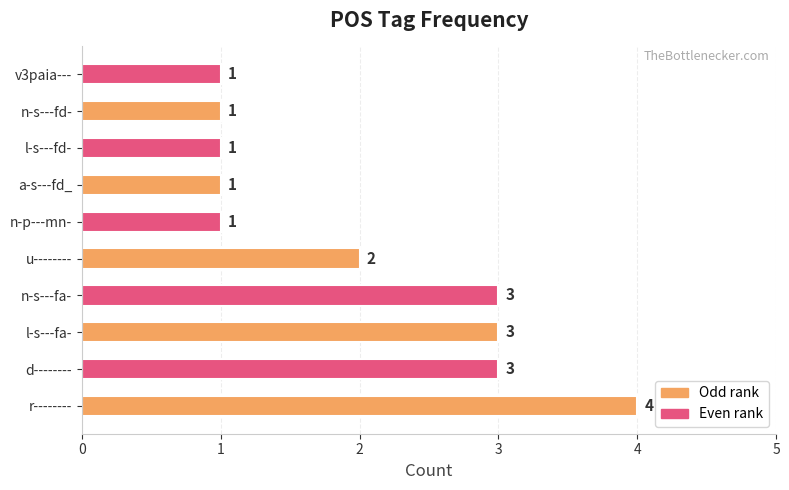

How many values are between 2 and 5?

5